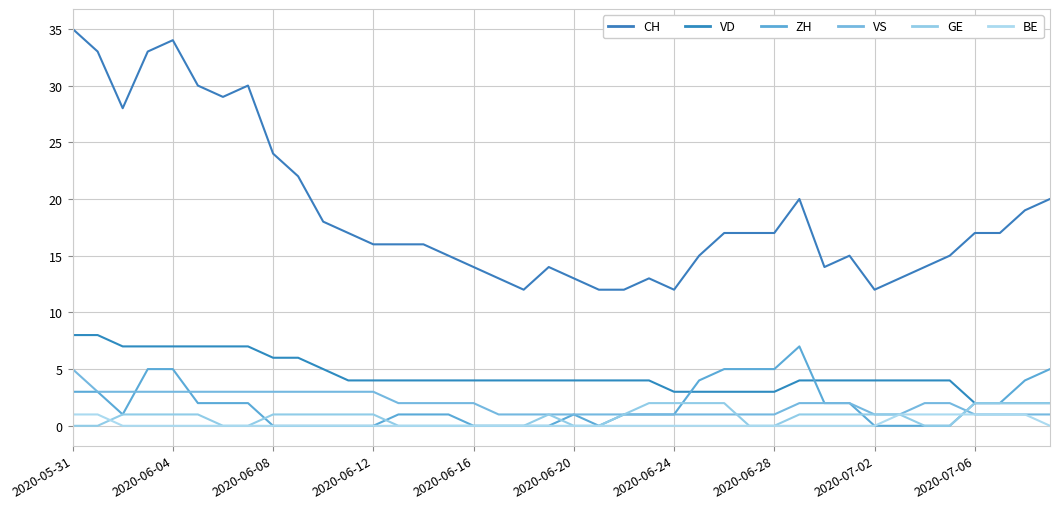

True or false: VS and CH intersect in this chart.

False